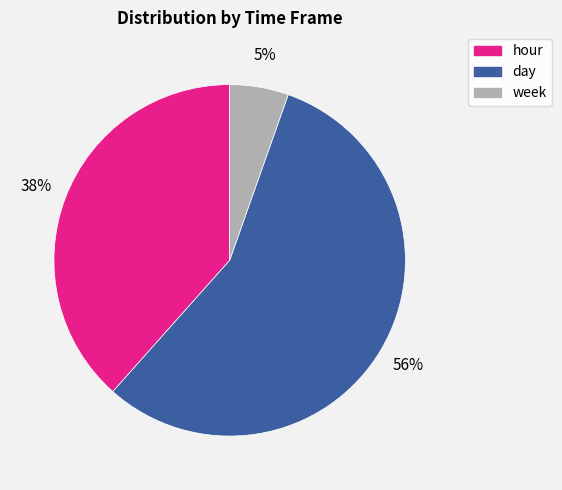

What is the smallest slice in the pie chart?

week